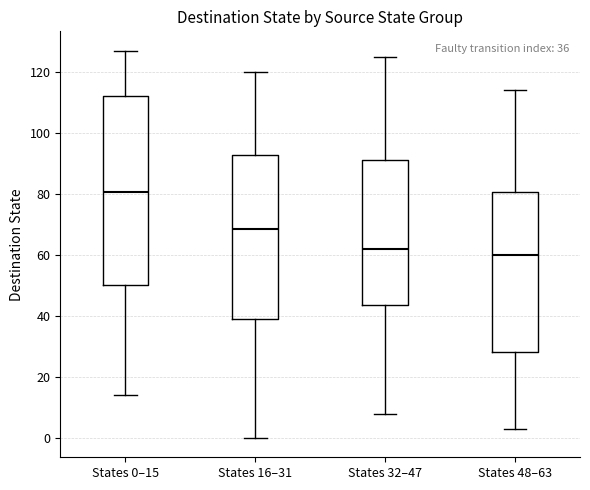

Which box has the highest median line?

States 0–15